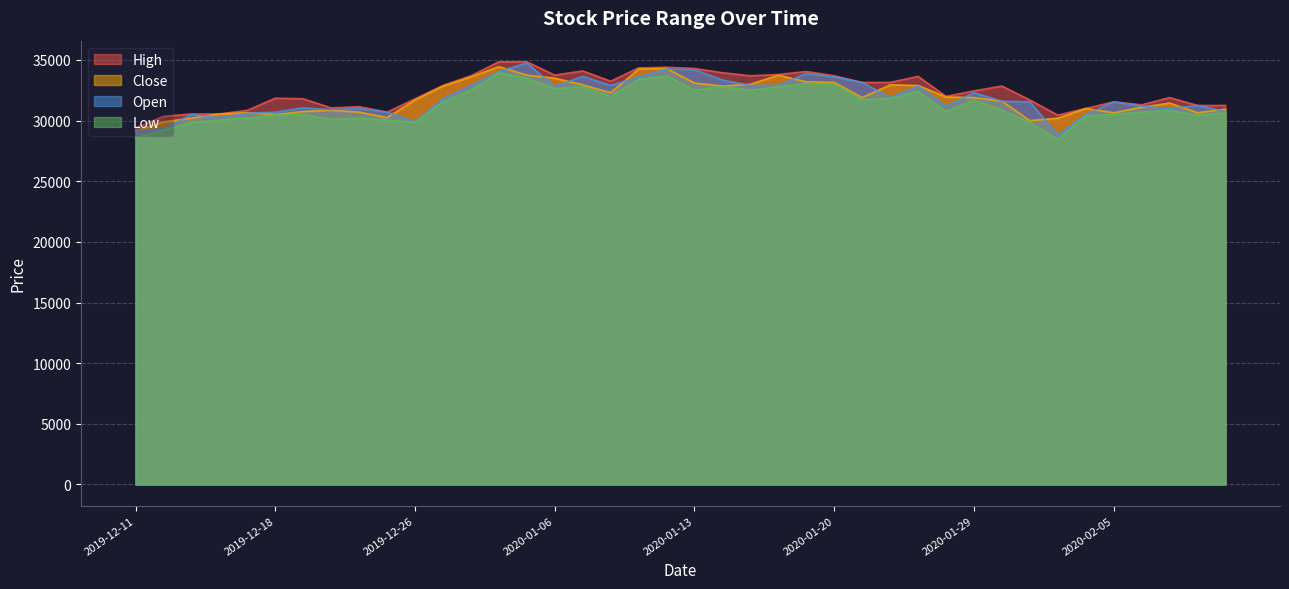

What is the average value of the High series?

32434